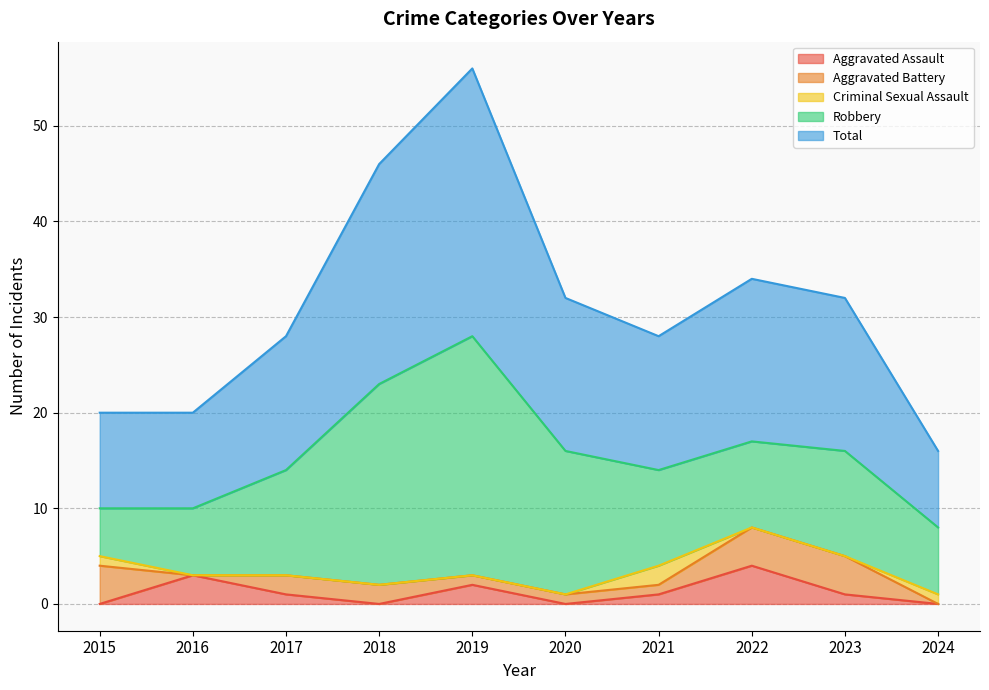

Which category has the highest value in the Robbery series?

2019